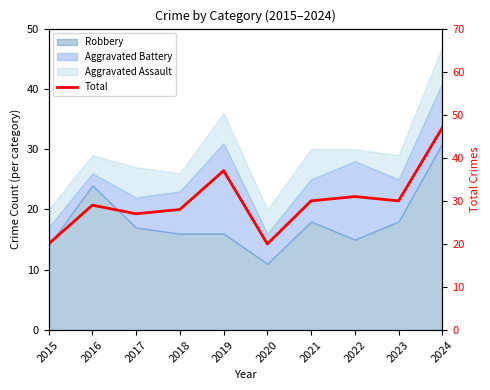

What is the difference between the values at 2018 and 2015?

8